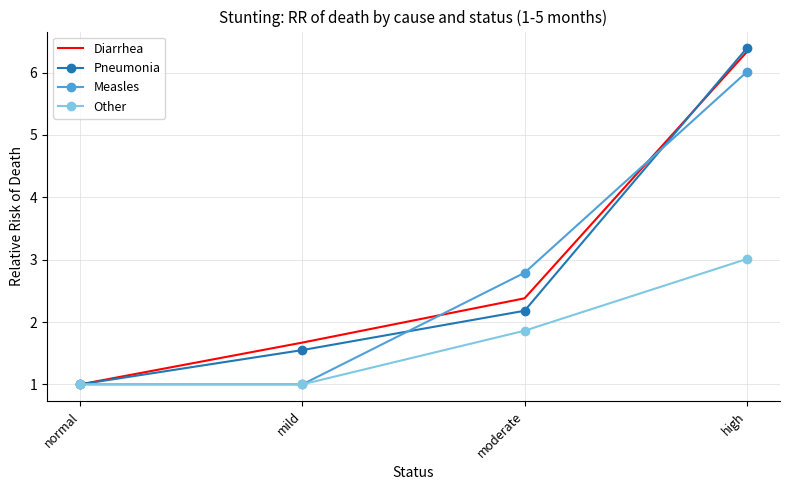

List the series in order of their peak value, lowest first.

Other, Measles, Diarrhea, Pneumonia